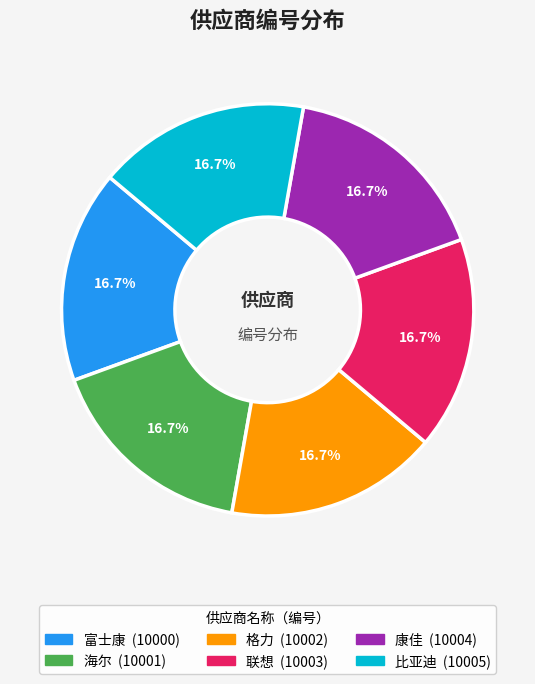

How many segments does this pie chart have?

6